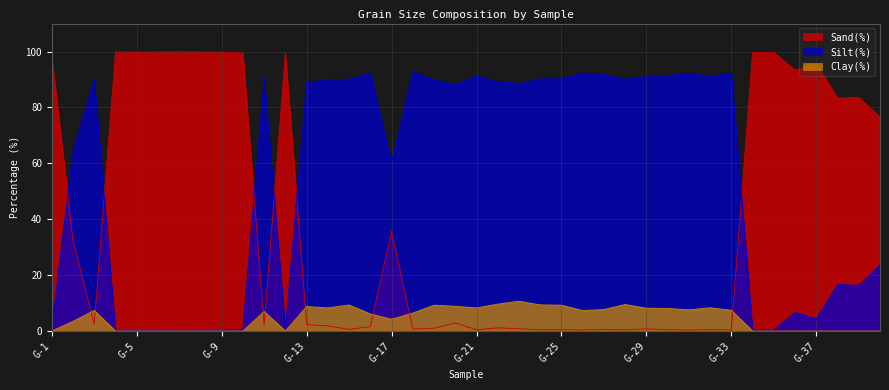

At which label is Silt(%) closest to 46?

G-17